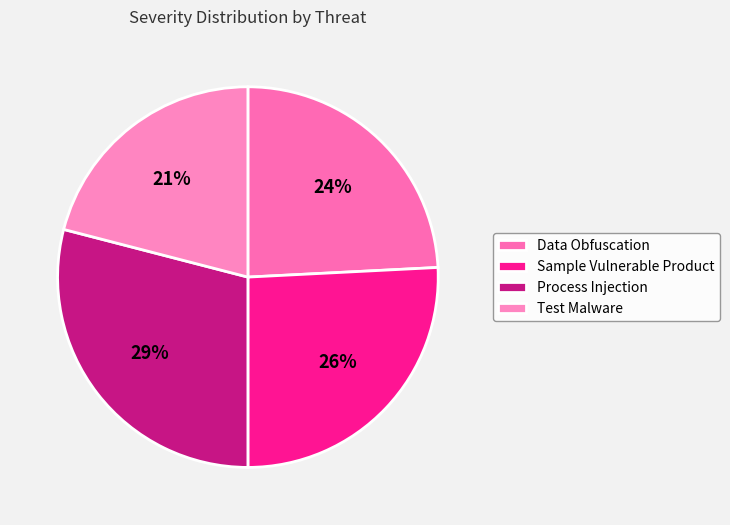

Is Sample Vulnerable Product the majority of the pie?

No